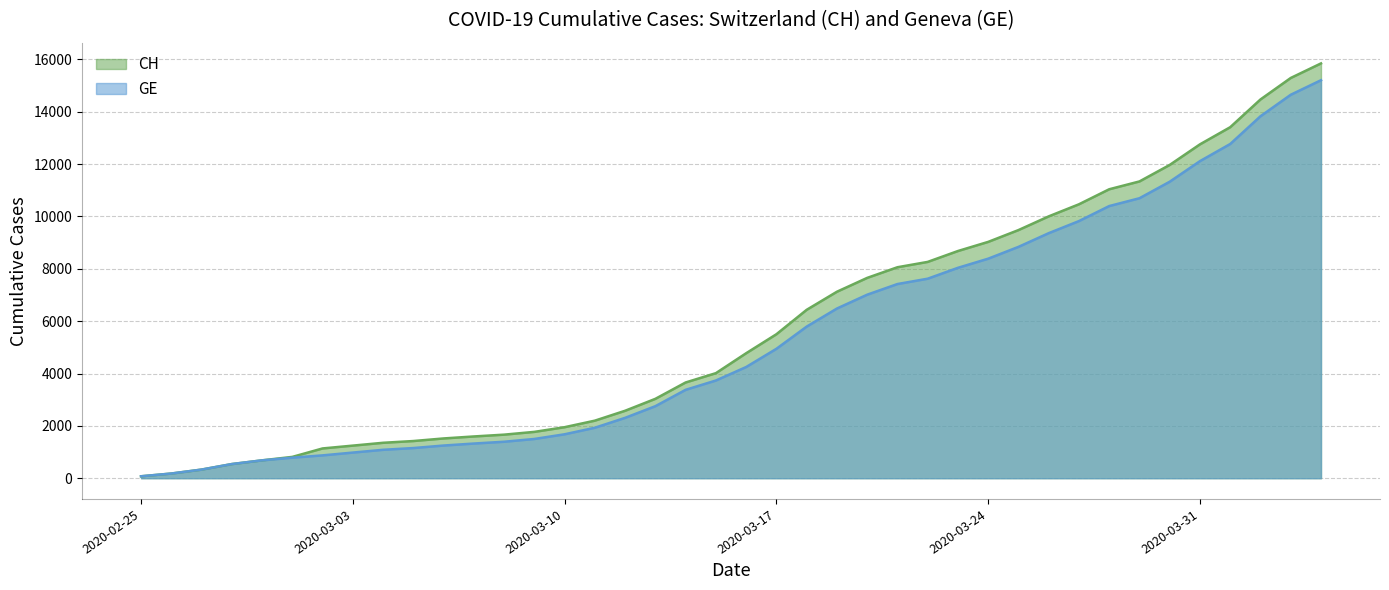

What position from the left is 2020-03-13?

18